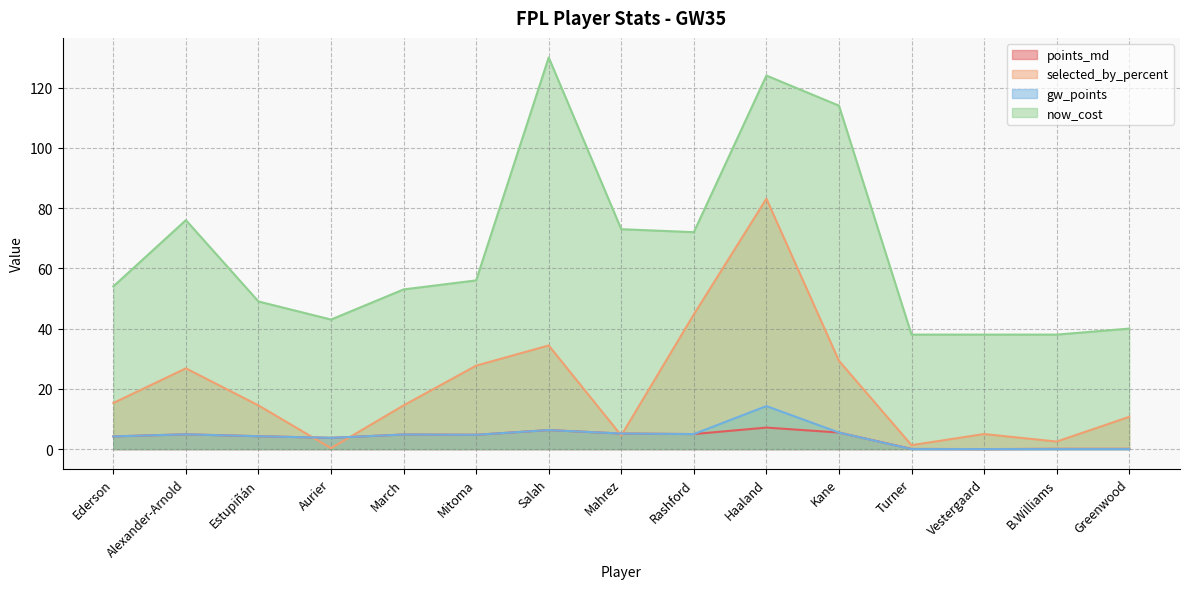

What is the difference between the maximum and second lowest values in the points_md series?

7.1